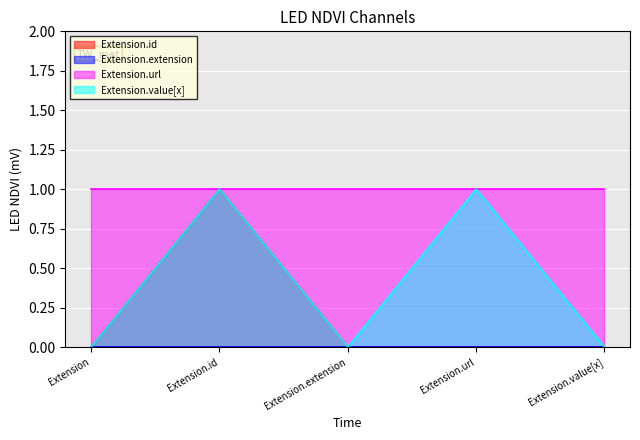

True or false: Extension.id and Extension.value[x] intersect in this chart.

False